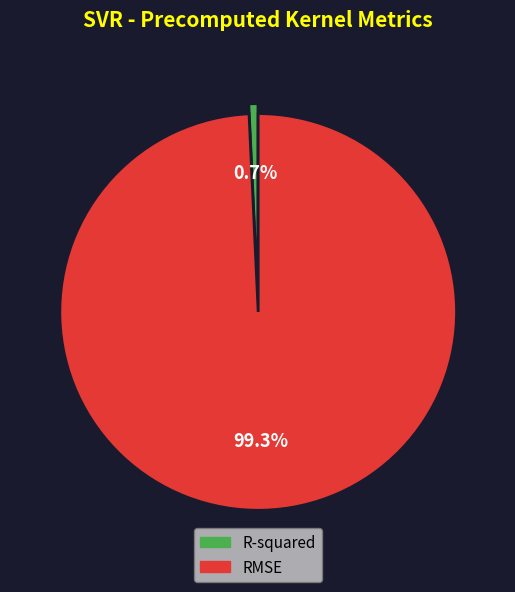

Does any single category account for the majority?

Yes